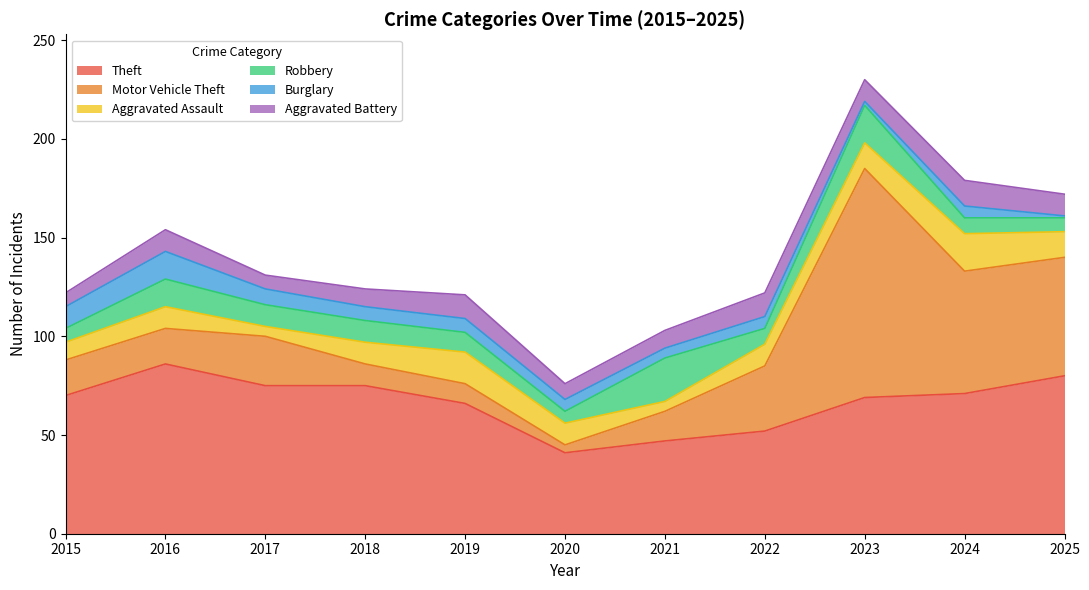

Does the chart display data point markers on the line(s)?

No